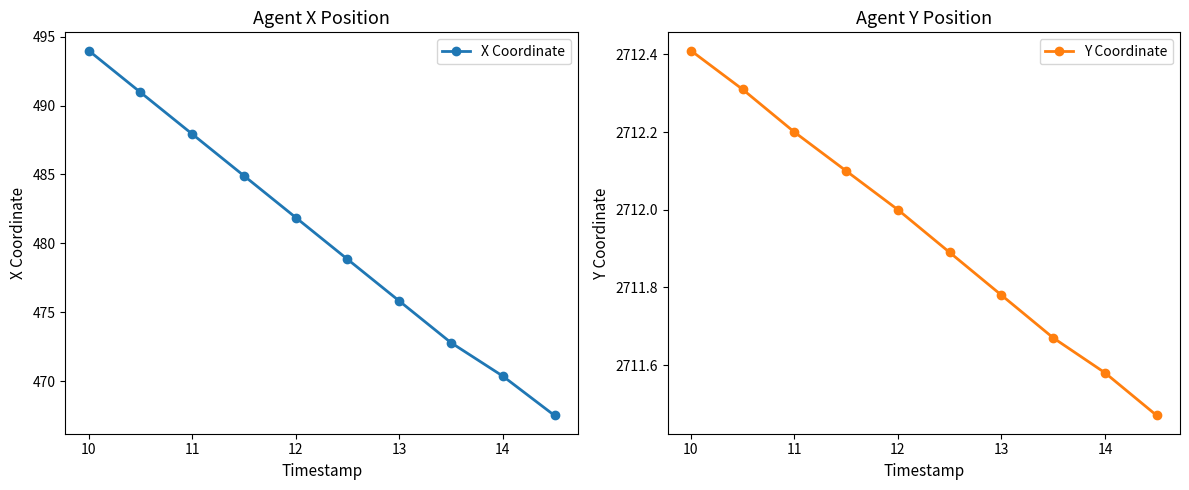

What is the minimum value for X Coordinate?

467.5